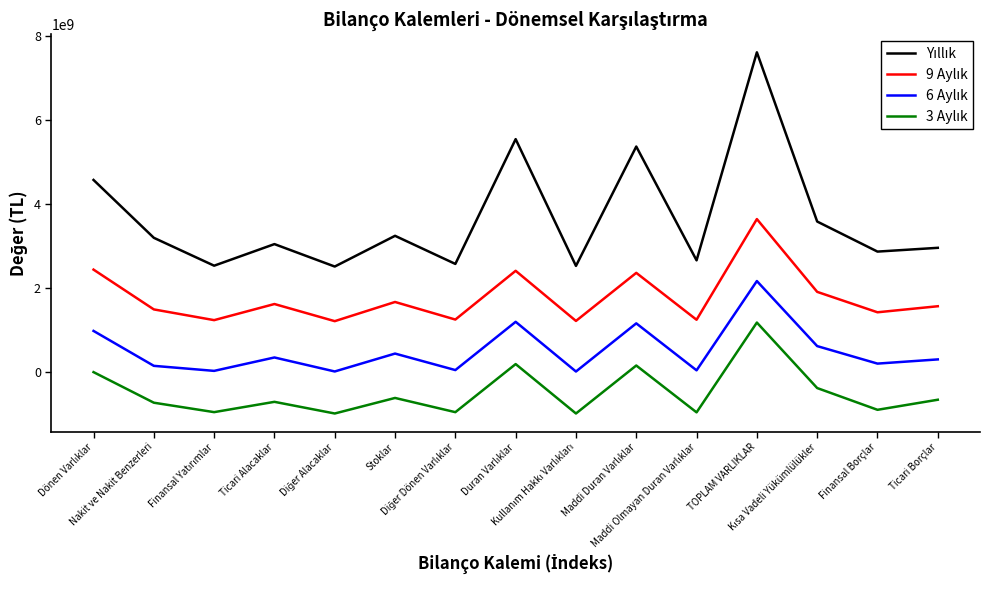

Which has a higher value, Dönen Varlıklar or Maddi Duran Varlıklar?

Maddi Duran Varlıklar